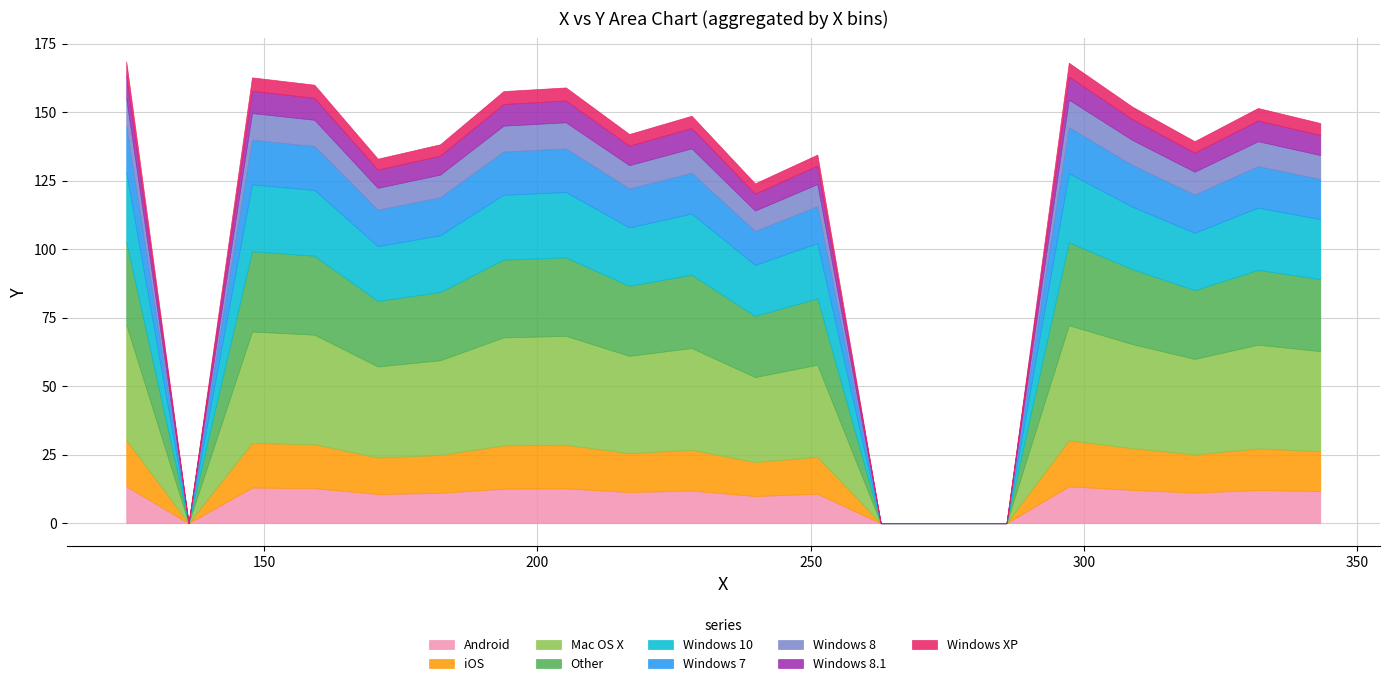

How many values are below 146?

20